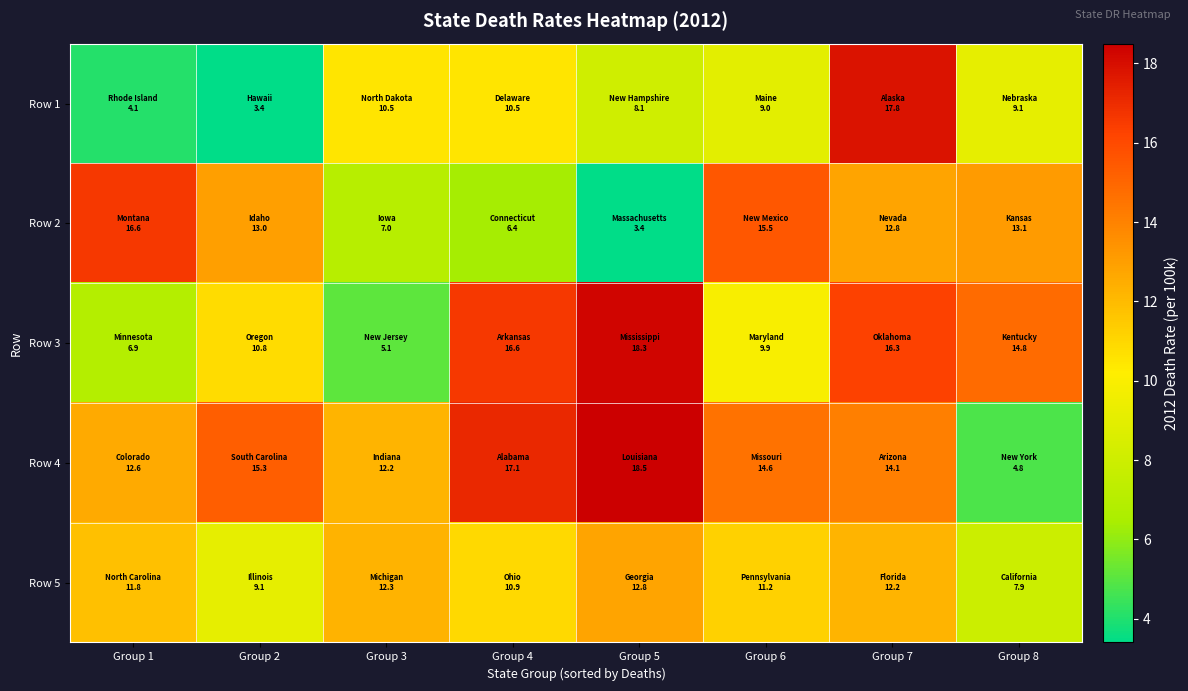

Which series has the widest spread of values?

Row 1